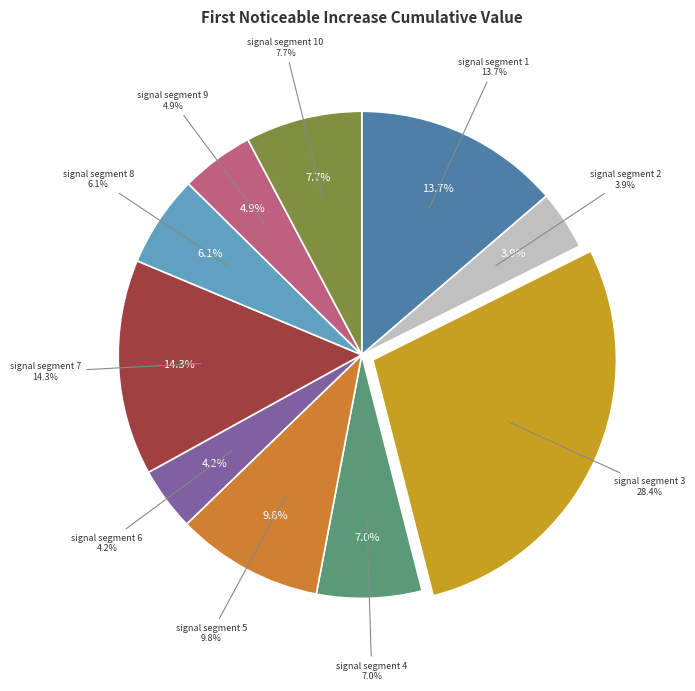

Rank the categories by value from highest to lowest.

signal segment 3, signal segment 7, signal segment 1, signal segment 5, signal segment 10, signal segment 4, signal segment 8, signal segment 9, signal segment 6, signal segment 2